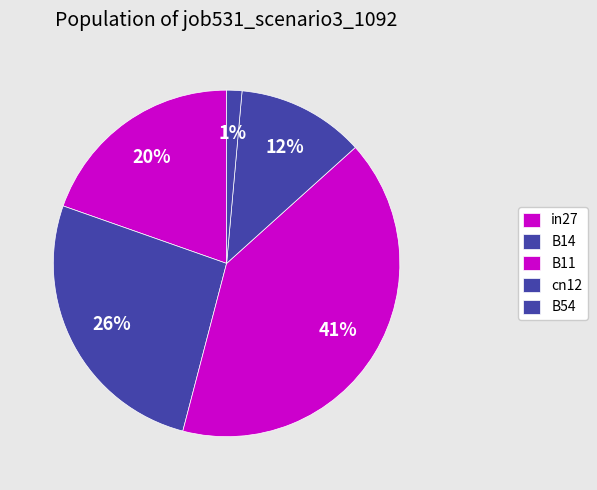

Rank the categories by value from highest to lowest.

B11, B14, in27, cn12, B54